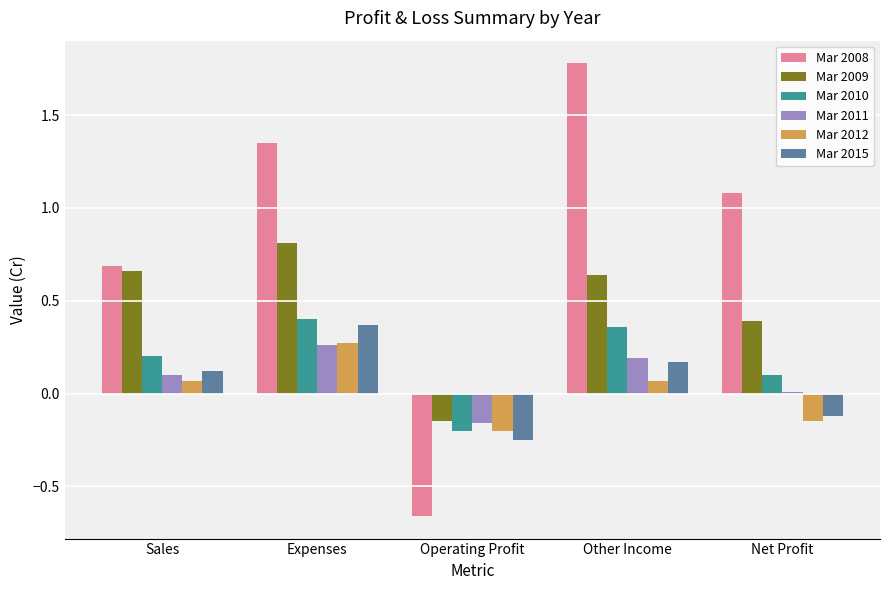

Rank the categories by Mar 2008 value from lowest to highest.

Operating Profit, Sales, Net Profit, Expenses, Other Income